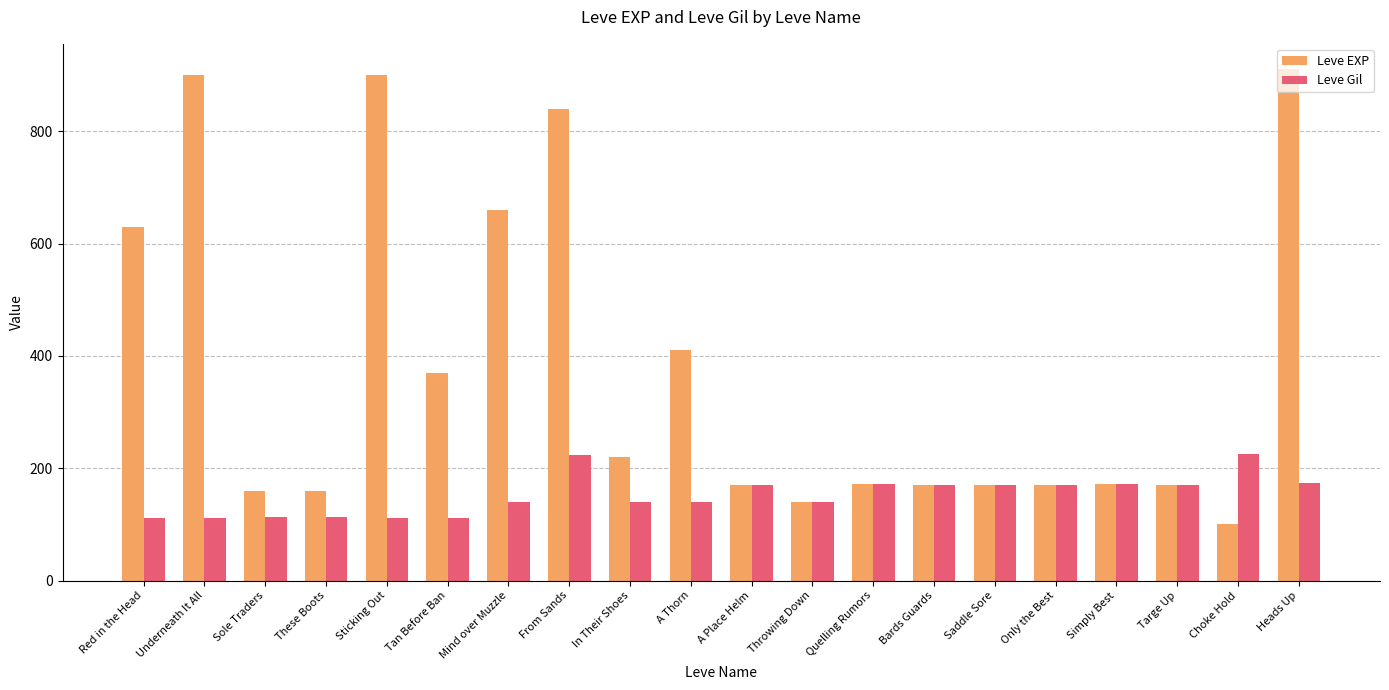

What is the smallest value displayed?

100